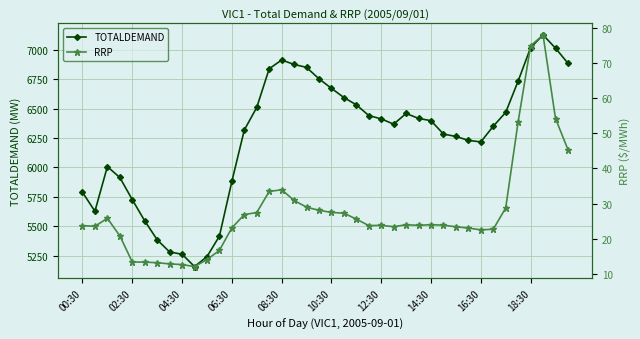

True or false: TOTALDEMAND has more than 2 points higher than both neighbors.

True